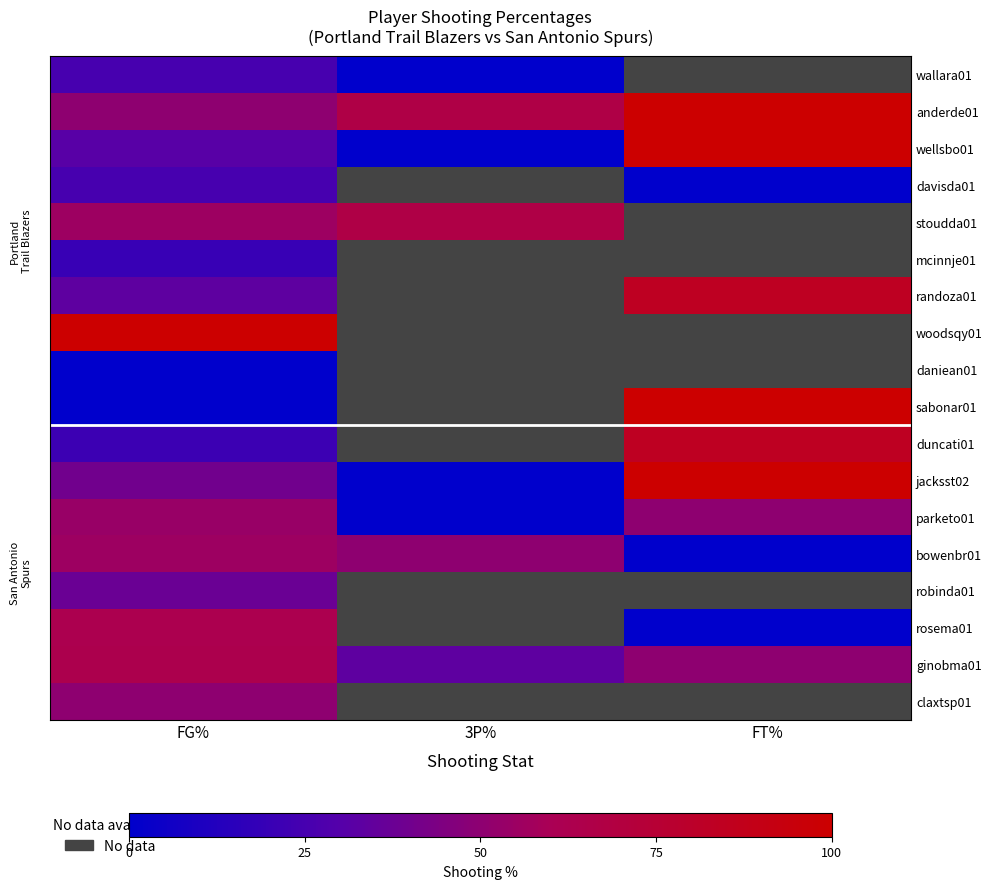

Which has a higher value, FG% or 3P%?

FG%